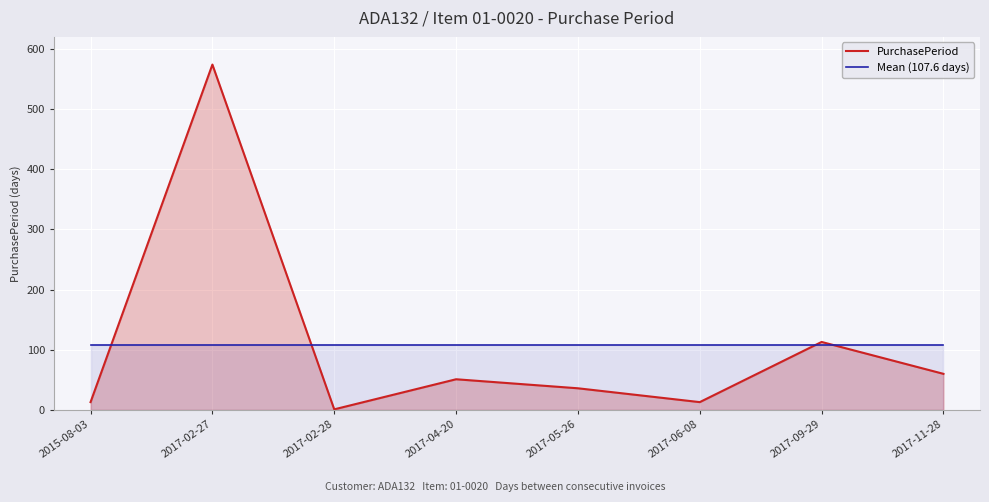

Reading left to right, extract all data points from this chart.

PurchasePeriod: 13.0	574.0	1.0	51.0	36.0	13.0	113.0	60.0
Mean (107.6 days): 107.6	107.6	107.6	107.6	107.6	107.6	107.6	107.6